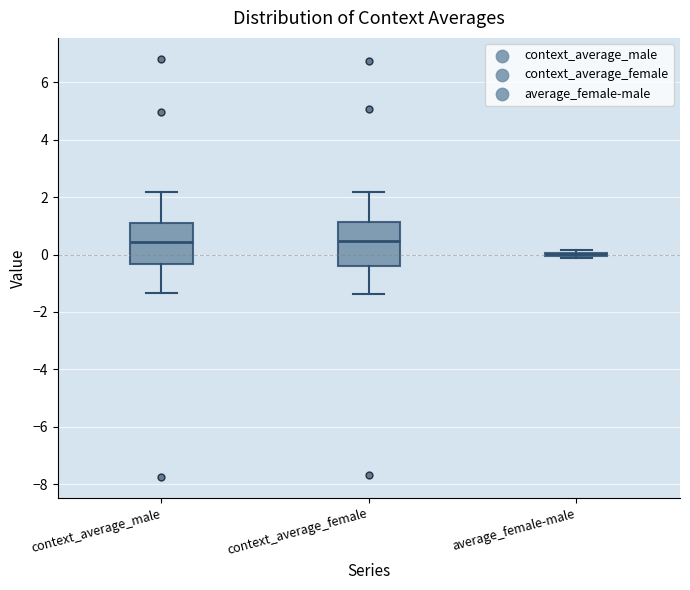

Reading left to right, read every box against the y-axis: the position of its median line, the range the box covers, and the ends of its whiskers. The values are not printed on the chart, so give them approximately, as read against the axis.

context_average_male: median 0.4, box -0.4 to 1.0, whiskers -1.4 to 2.2
context_average_female: median 0.4, box -0.4 to 1.2, whiskers -1.4 to 2.2
average_female-male: box collapsed to a line at 0.0, whiskers -0.2 to 0.2